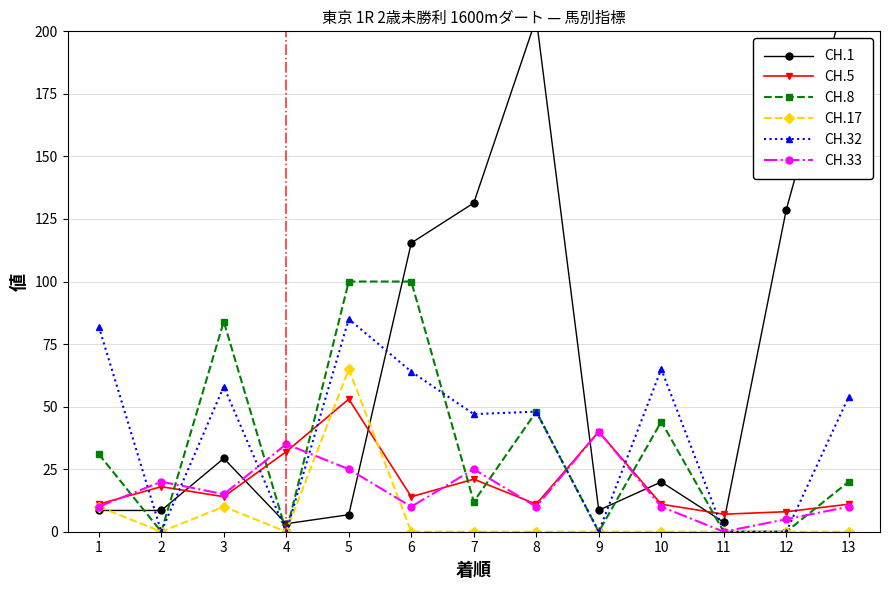

At which label is CH.1 closest to 110?

6